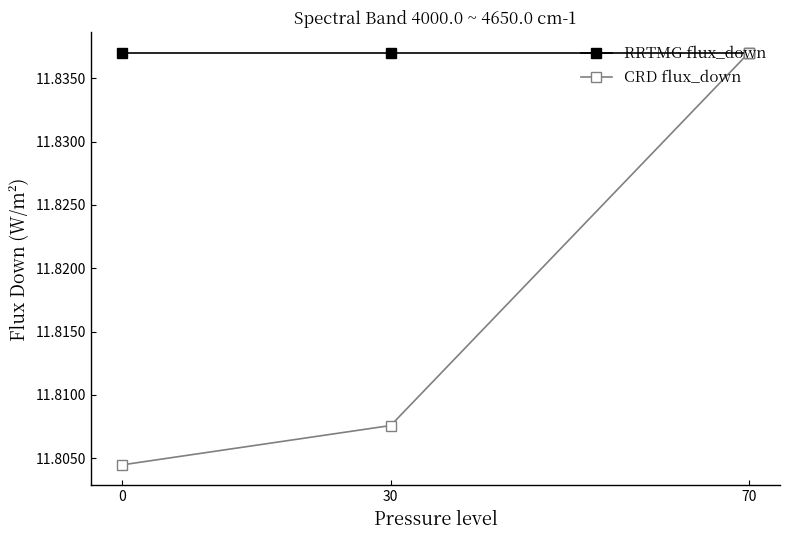

Which category has the highest value in the CRD flux_down series?

70